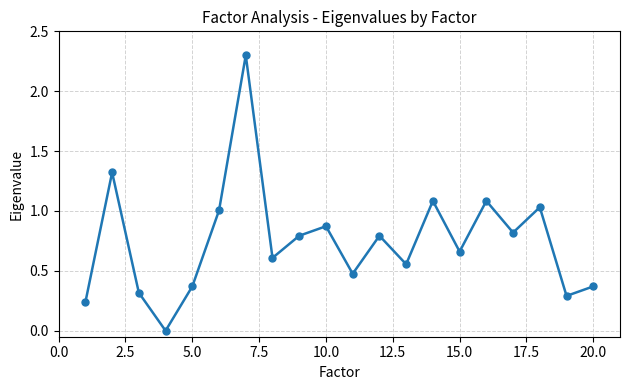

True or false: the data has more than 2 interior local peaks.

True